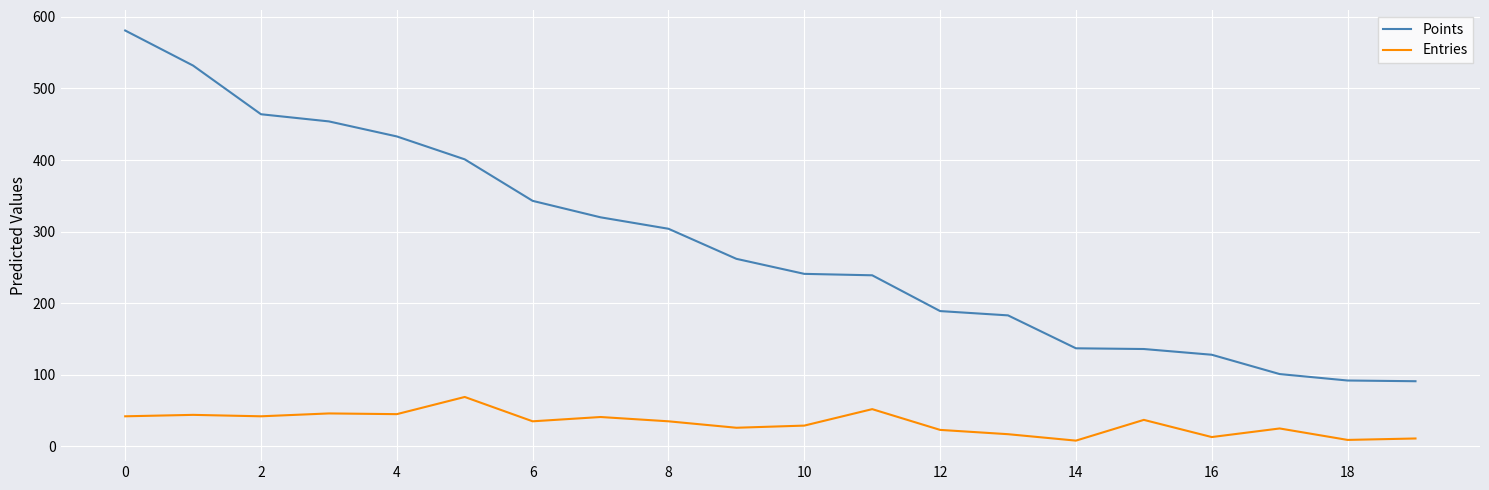

What is the lowest value of the Entries series?

8